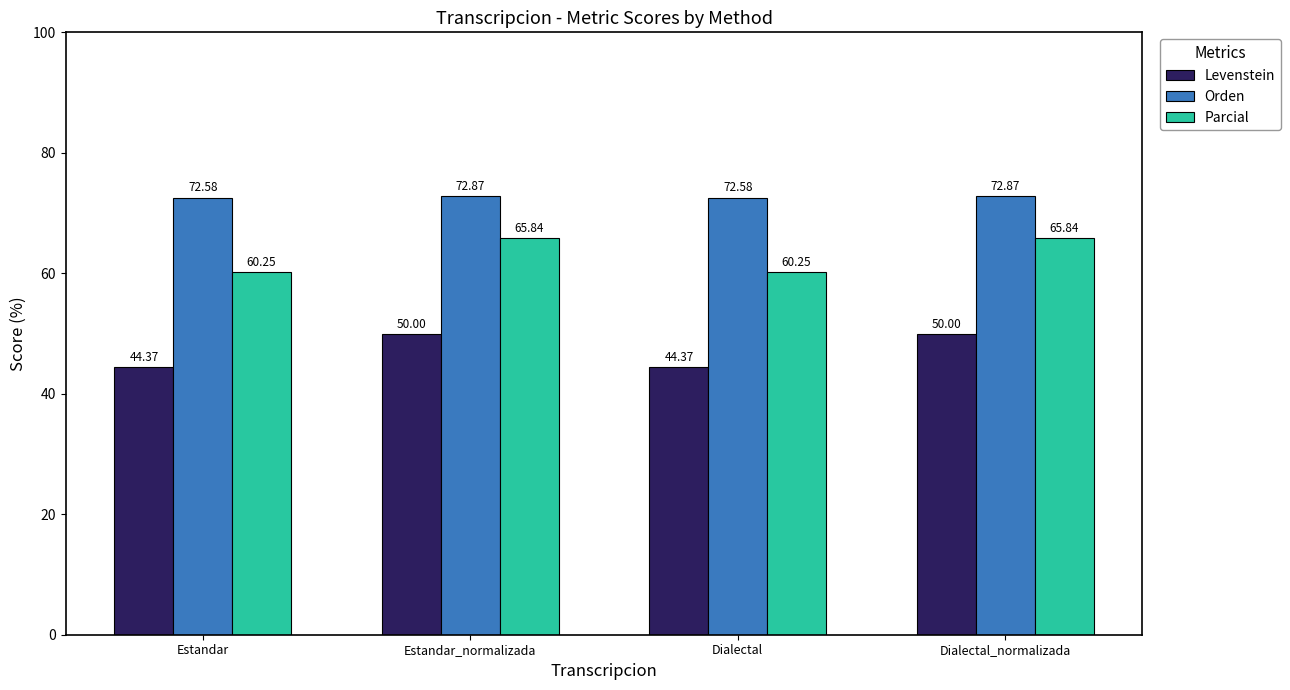

What are all the series names shown in the legend?

Levenstein, Orden, Parcial